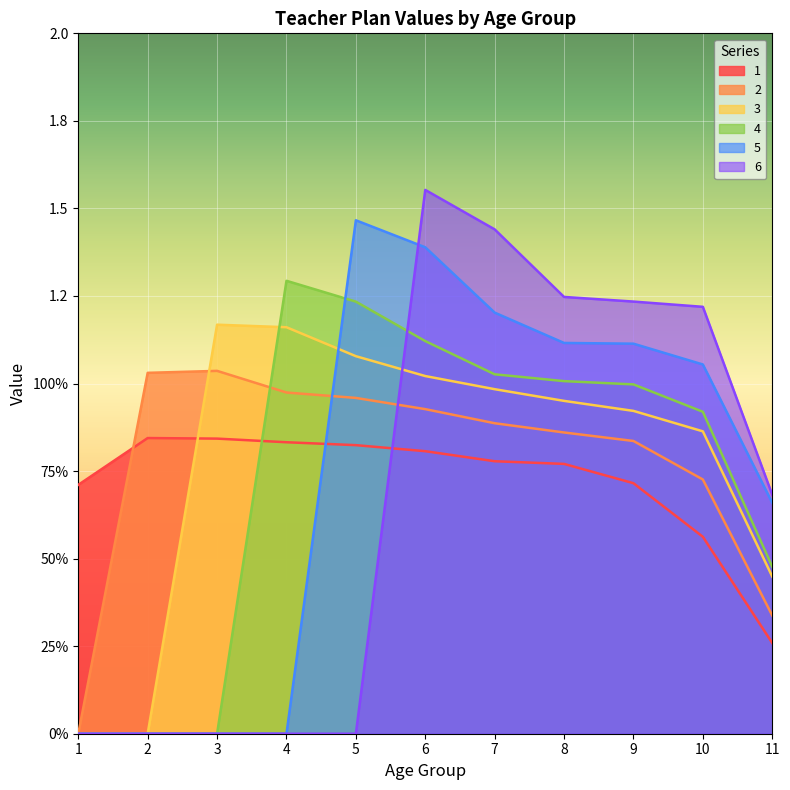

What are all the series names shown in the legend?

1, 2, 3, 4, 5, 6